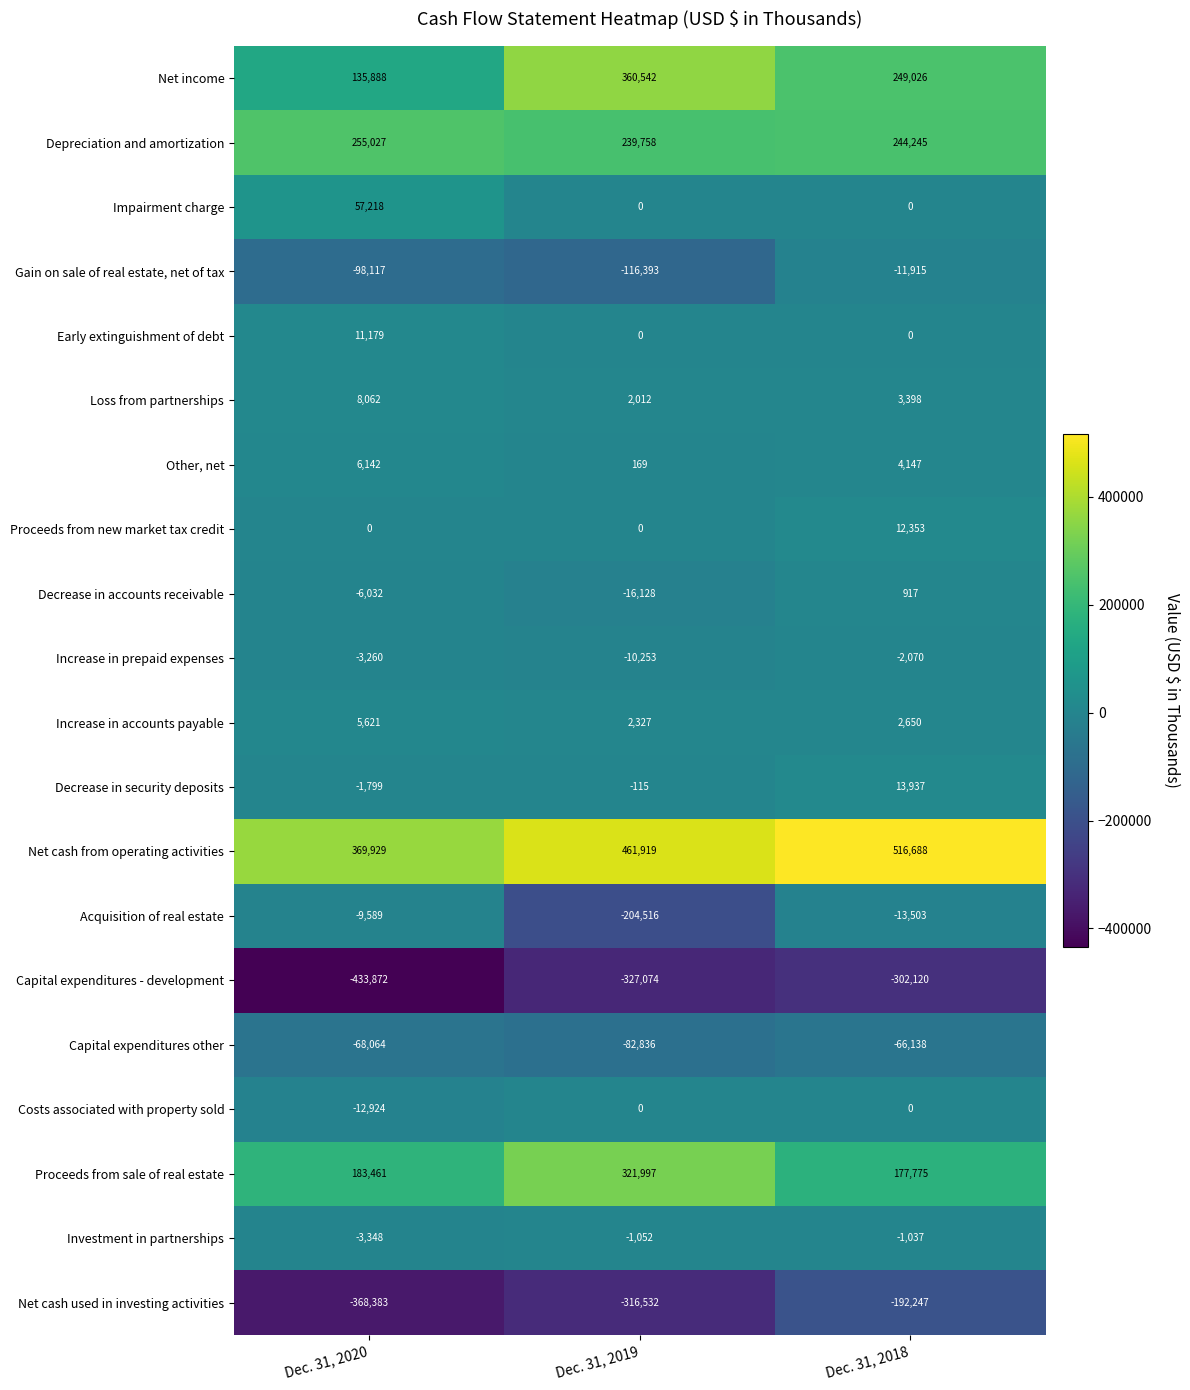

Between Dec. 31, 2019 and Dec. 31, 2018, which series saw the biggest shift?

Acquisition of real estate